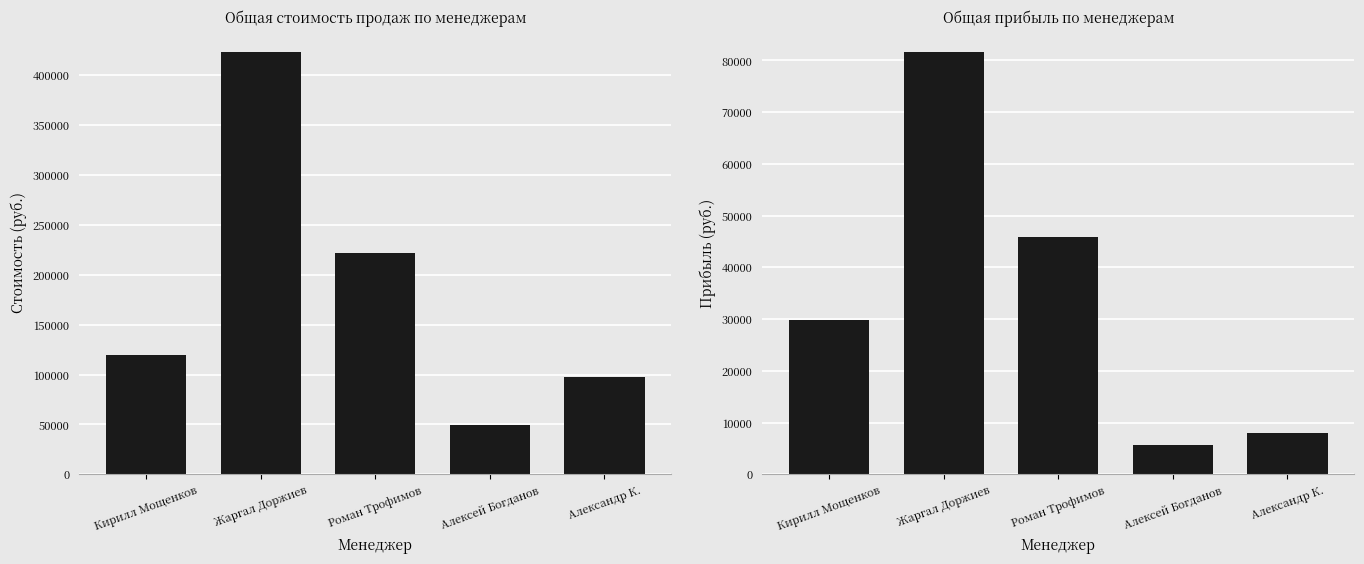

Reading left to right, list all the values displayed in this chart.

Стоимость: 119400	423468	221400	49272	97200
Прибыль: 29844	81672	45940	5672	7920